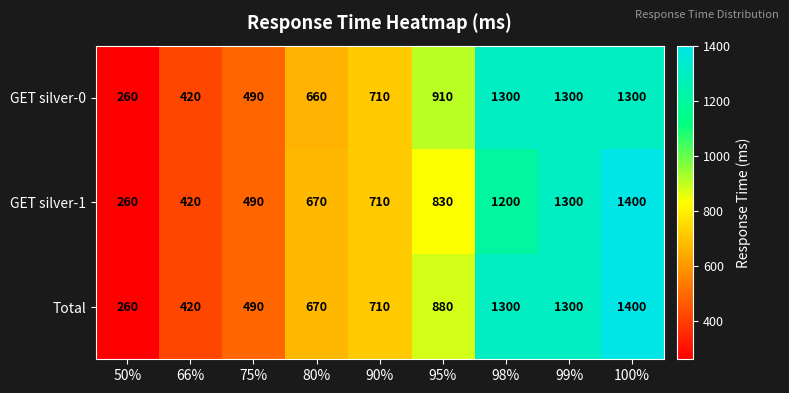

Reading left to right, what are all the values shown in this chart?

GET silver-0: 260	420	490	660	710	910	1300	1300	1300
GET silver-1: 260	420	490	670	710	830	1200	1300	1400
Total: 260	420	490	670	710	880	1300	1300	1400